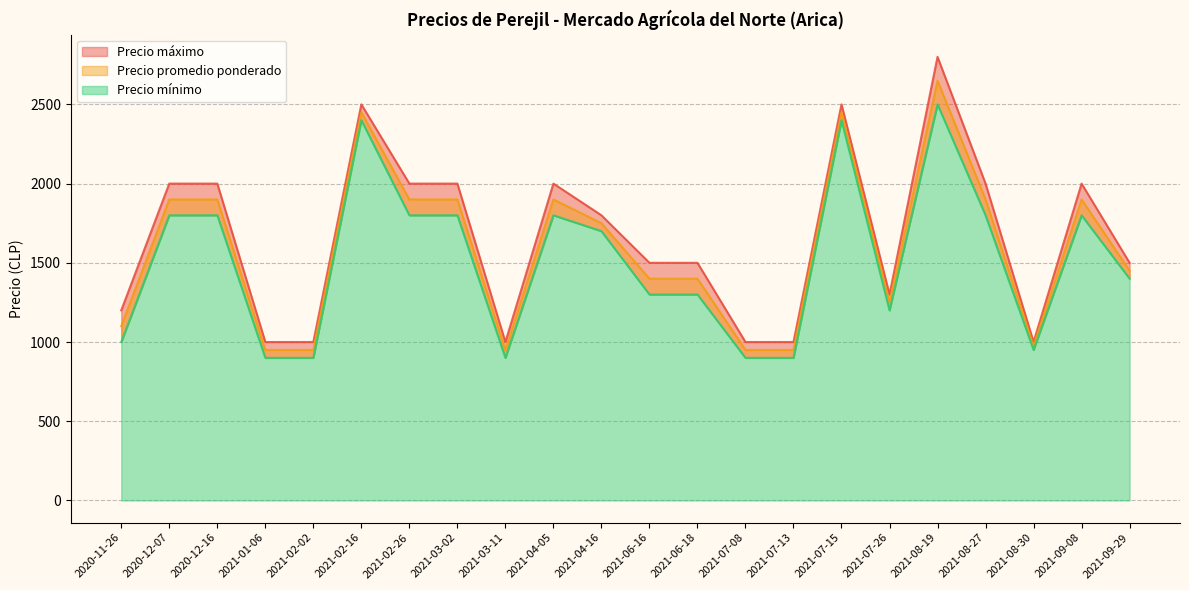

Reading left to right, list all the values displayed in this chart.

Precio mínimo: 2020-11-26=1000	2020-12-07=1800	2020-12-16=1800	2021-01-06=900	2021-02-02=900	2021-02-16=2400	2021-02-26=1800	2021-03-02=1800	2021-03-11=900	2021-04-05=1800	2021-04-16=1700	2021-06-16=1300	2021-06-18=1300	2021-07-08=900	2021-07-13=900	2021-07-15=2400	2021-07-26=1200	2021-08-19=2500	2021-08-27=1800	2021-08-30=950	2021-09-08=1800	2021-09-29=1400
Precio promedio ponderado: 2020-11-26=1100	2020-12-07=1900	2020-12-16=1900	2021-01-06=950	2021-02-02=950	2021-02-16=2450	2021-02-26=1900	2021-03-02=1900	2021-03-11=950	2021-04-05=1900	2021-04-16=1750	2021-06-16=1400	2021-06-18=1400	2021-07-08=950	2021-07-13=950	2021-07-15=2450	2021-07-26=1250	2021-08-19=2650	2021-08-27=1900	2021-08-30=975	2021-09-08=1900	2021-09-29=1450
Precio máximo: 2020-11-26=1200	2020-12-07=2000	2020-12-16=2000	2021-01-06=1000	2021-02-02=1000	2021-02-16=2500	2021-02-26=2000	2021-03-02=2000	2021-03-11=1000	2021-04-05=2000	2021-04-16=1800	2021-06-16=1500	2021-06-18=1500	2021-07-08=1000	2021-07-13=1000	2021-07-15=2500	2021-07-26=1300	2021-08-19=2800	2021-08-27=2000	2021-08-30=1000	2021-09-08=2000	2021-09-29=1500